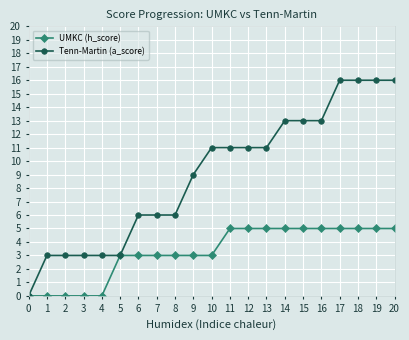

Rank the series by their maximum value, from highest to lowest.

Tenn-Martin (a_score), UMKC (h_score)